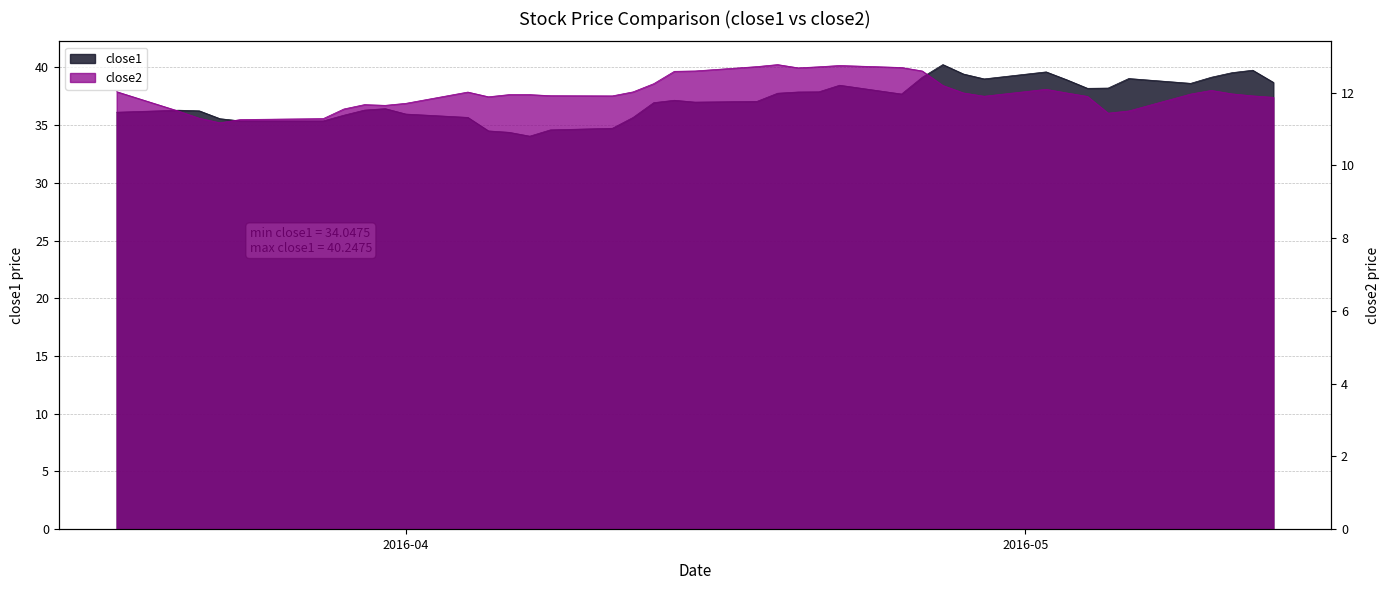

True or false: close1 and close2 cross at least once.

False